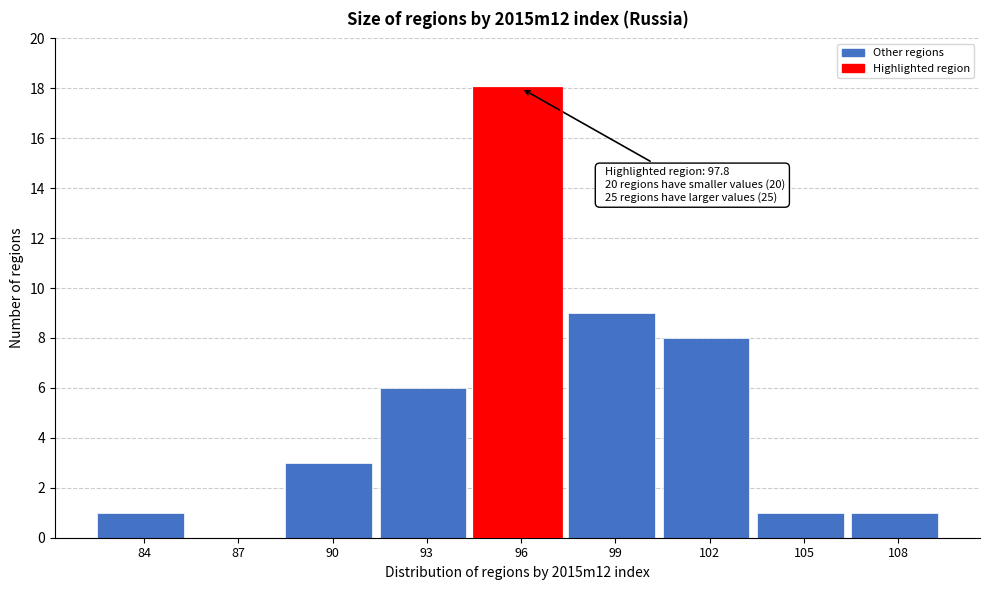

Reading left to right, list all the values displayed in this chart.

84=1	87=0	90=3	93=6	96=18	99=9	102=8	105=1	108=1